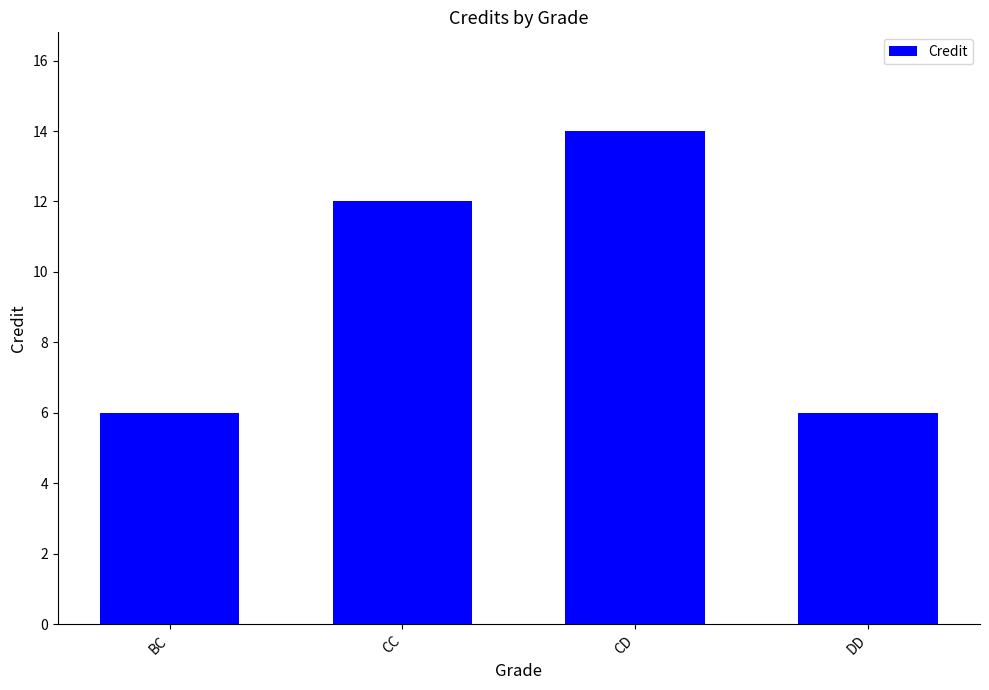

What is the smallest value displayed?

6